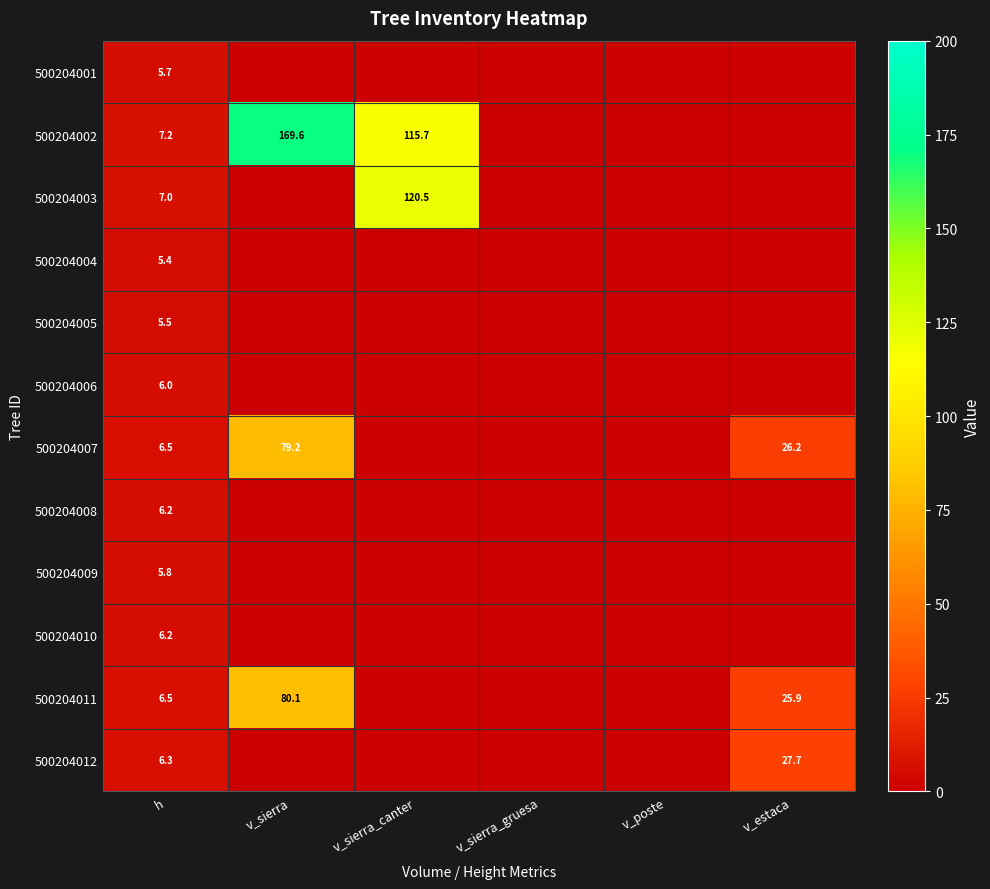

The value of 500204002 at v_sierra_canter is 163.3. True or false?

False